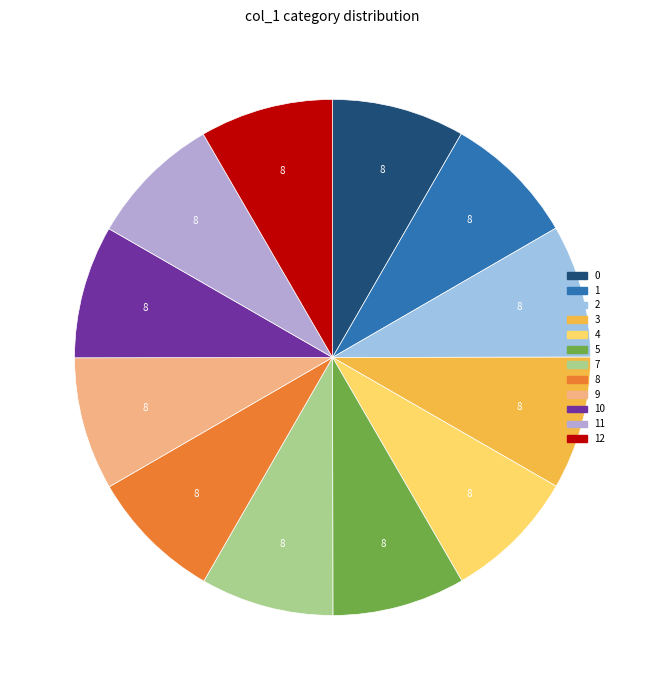

How many slices are in this pie chart?

12